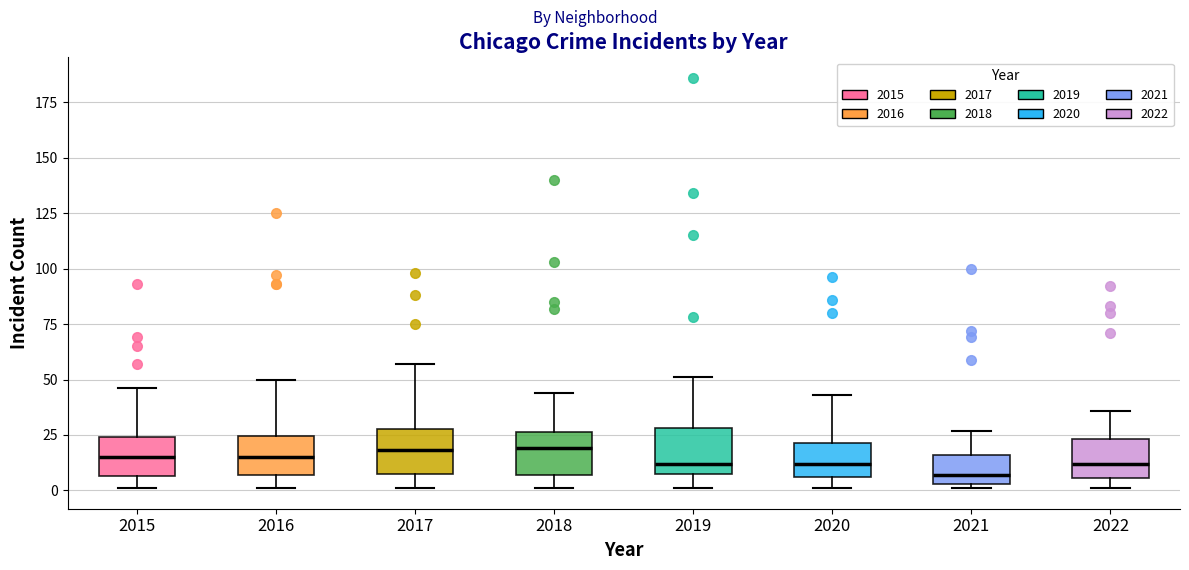

Reading left to right, transcribe this box plot: for each box, give where its median line is, the range the box spans, and where its two whiskers end, as read against the y-axis. The values are not printed on the chart, so give them approximately, as read against the axis.

2015: median 15, box 5 to 25, whiskers 0 to 45
2016: median 15, box 5 to 25, whiskers 0 to 50
2017: median 20, box 10 to 30, whiskers 0 to 55
2018: median 20, box 5 to 25, whiskers 0 to 45
2019: median 10 (just above the box's lower edge), box 10 to 30, whiskers 0 to 50
2020: median 10, box 5 to 20, whiskers 0 to 45
2021: median 5 (just above the box's lower edge), box 5 to 15, whiskers 0 to 25
2022: median 10, box 5 to 25, whiskers 0 to 35